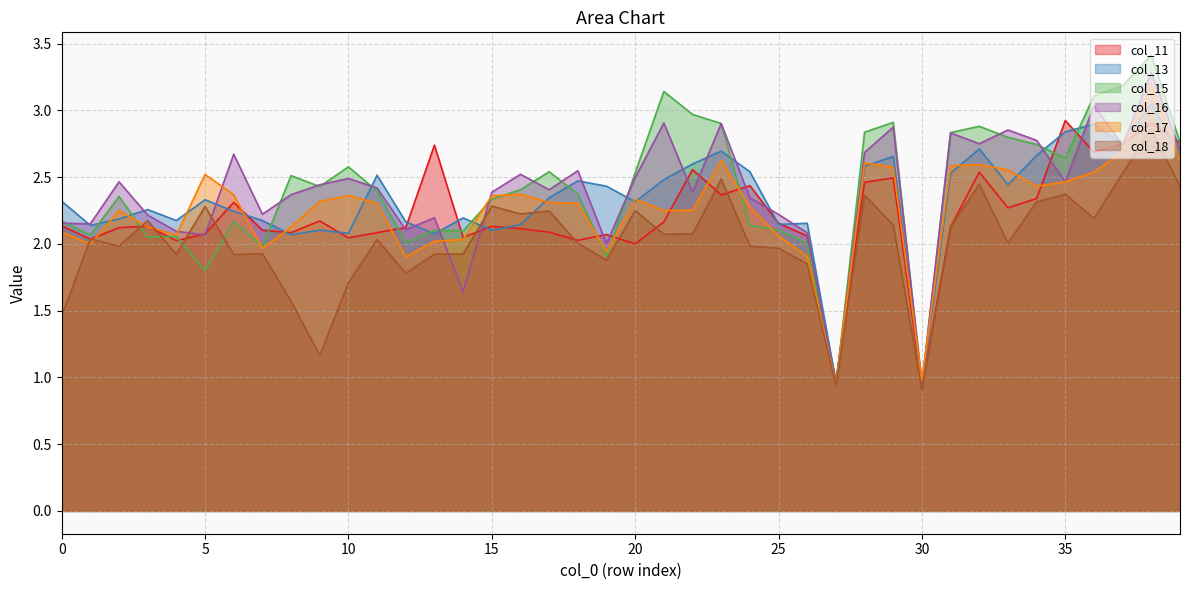

What is the minimum value shown in the chart?

0.9